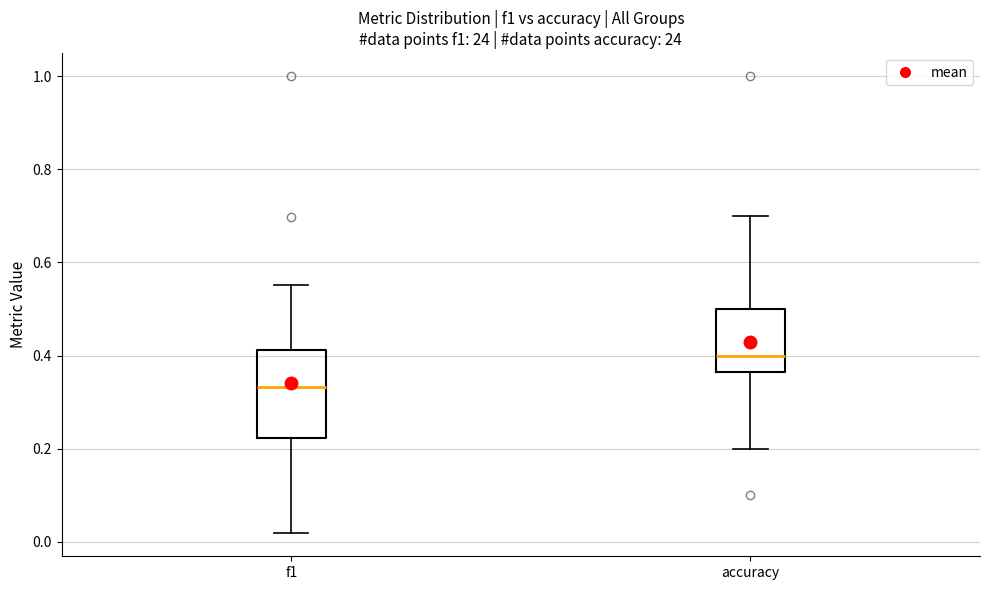

Reading left to right, transcribe this box plot: for each box, give where its median line is, the range the box spans, and where its two whiskers end, as read against the y-axis. The values are not printed on the chart, so give them approximately, as read against the axis.

f1: median 0.34, box 0.22 to 0.42, whiskers 0.02 to 0.56
accuracy: median 0.40, box 0.36 to 0.50, whiskers 0.20 to 0.70